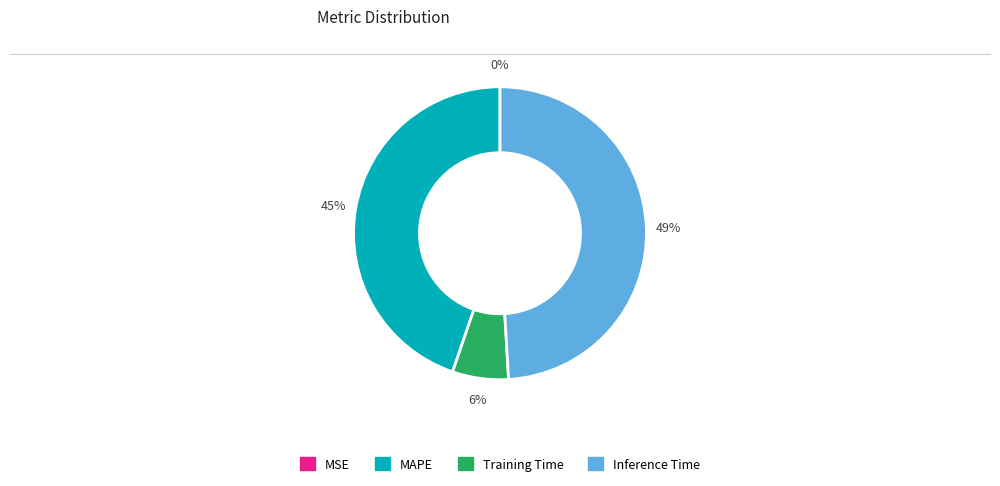

Is there a majority slice in this chart?

No